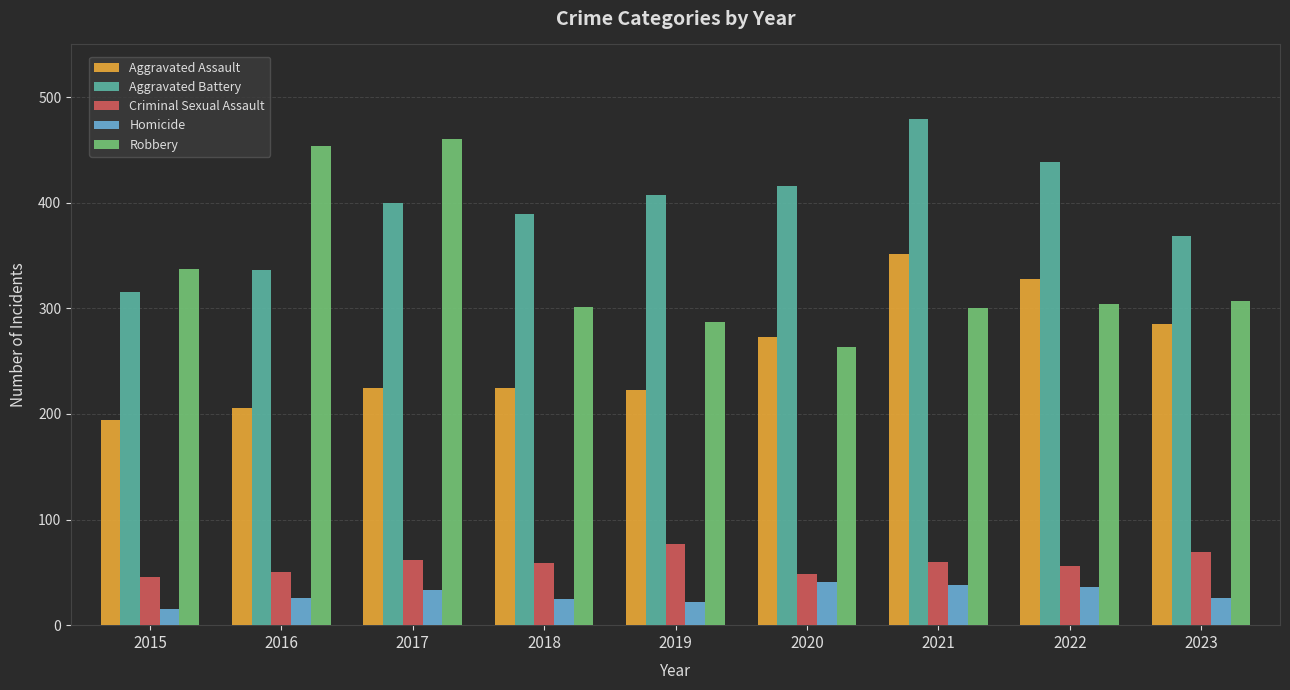

Is it true that Robbery equals 301 at 2018?

True